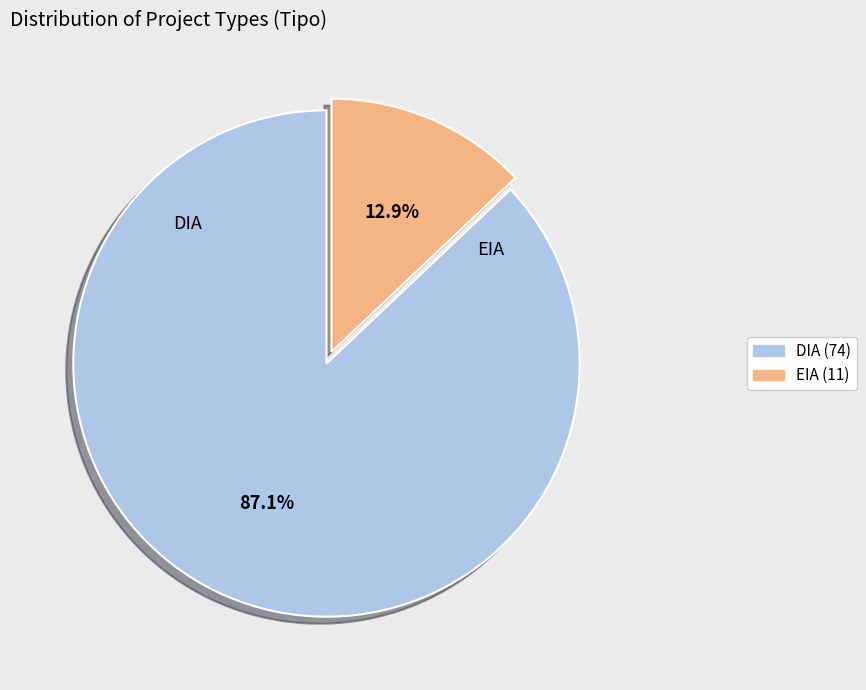

To the nearest percent, what percentage of the pie is DIA?

87%